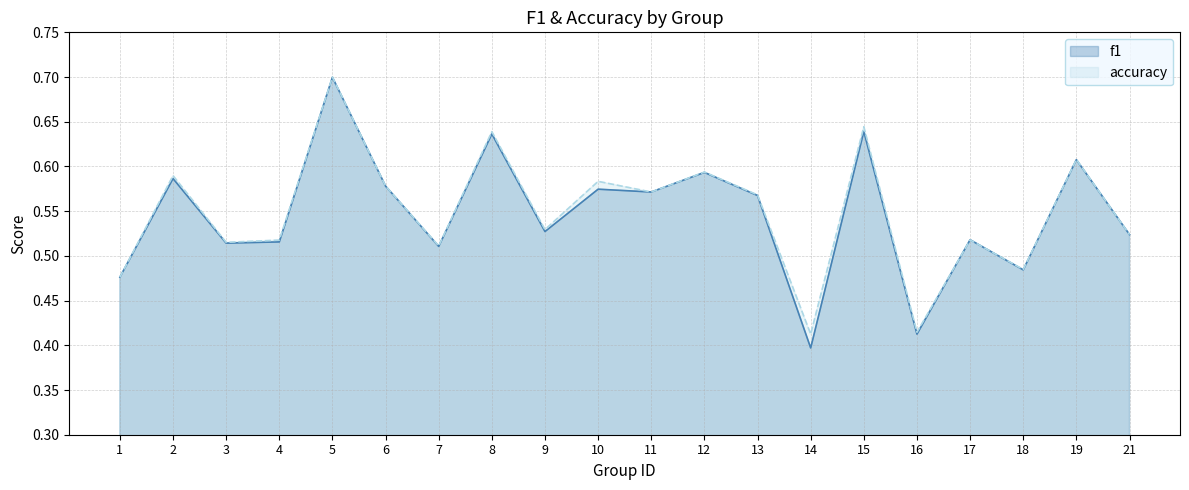

What is the difference between the maximum and second lowest values in the accuracy series?

0.3